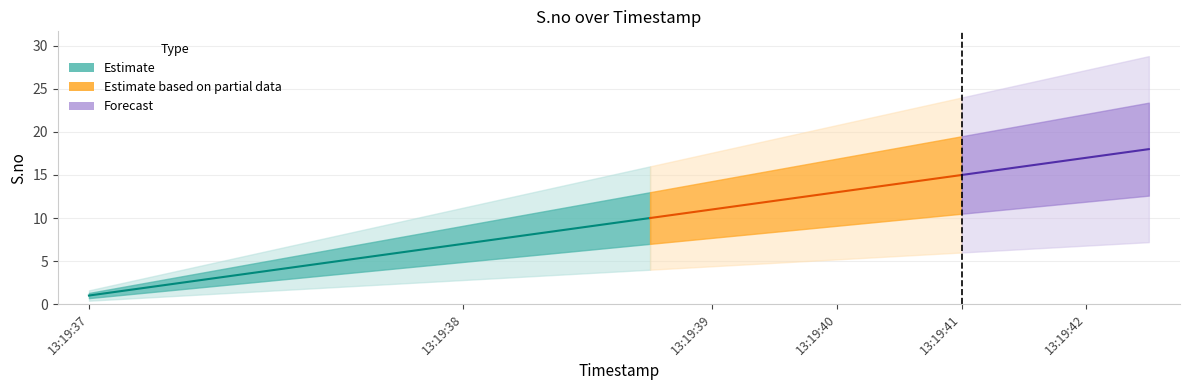

What is the sum of all values?

171